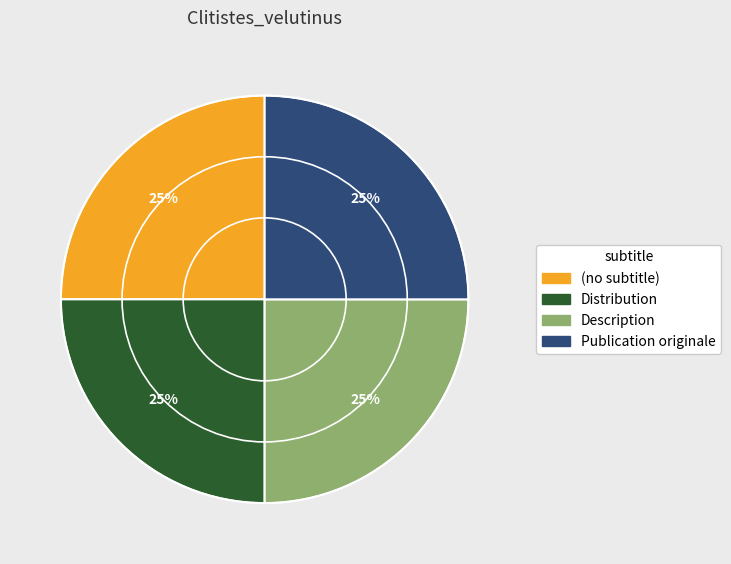

How many slices are in this pie chart?

4